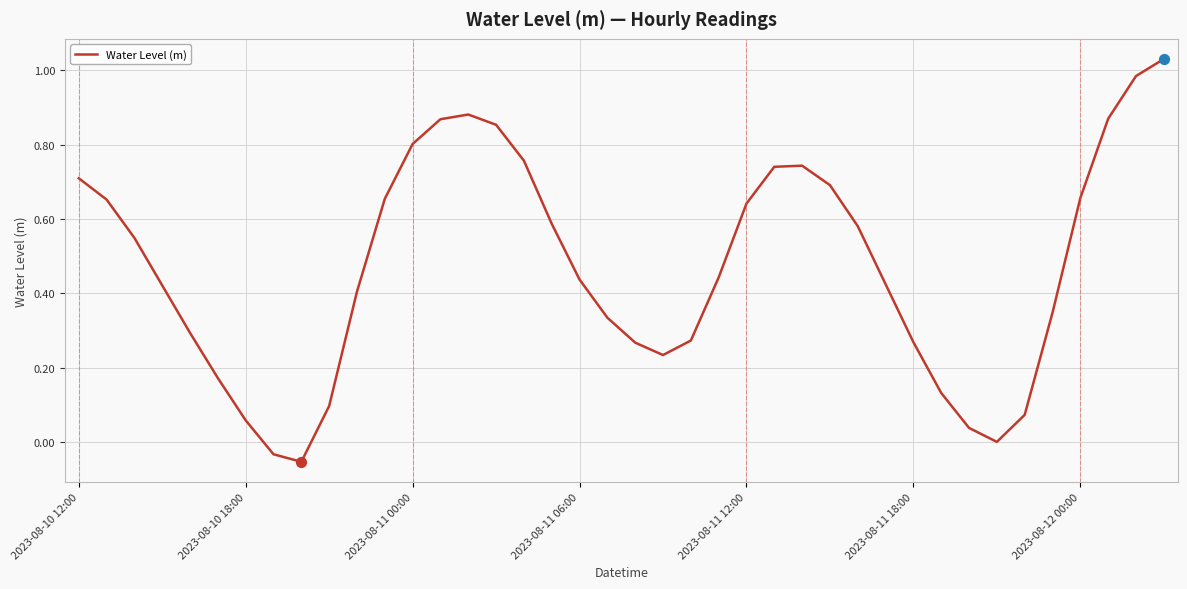

What is the difference between the maximum and minimum values?

1.1